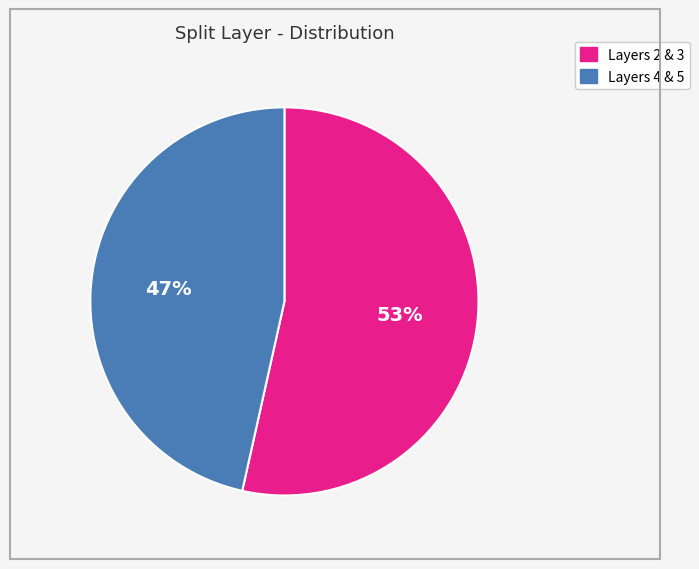

To the nearest percent, what is the average slice percentage?

50%